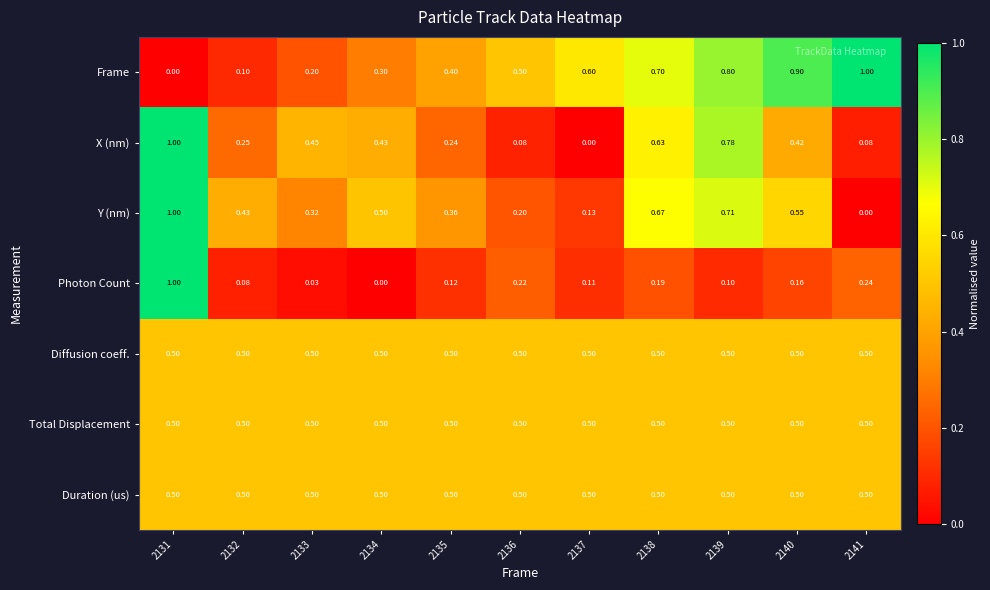

Which series changed the most between 2133 and 2137?

X (nm)